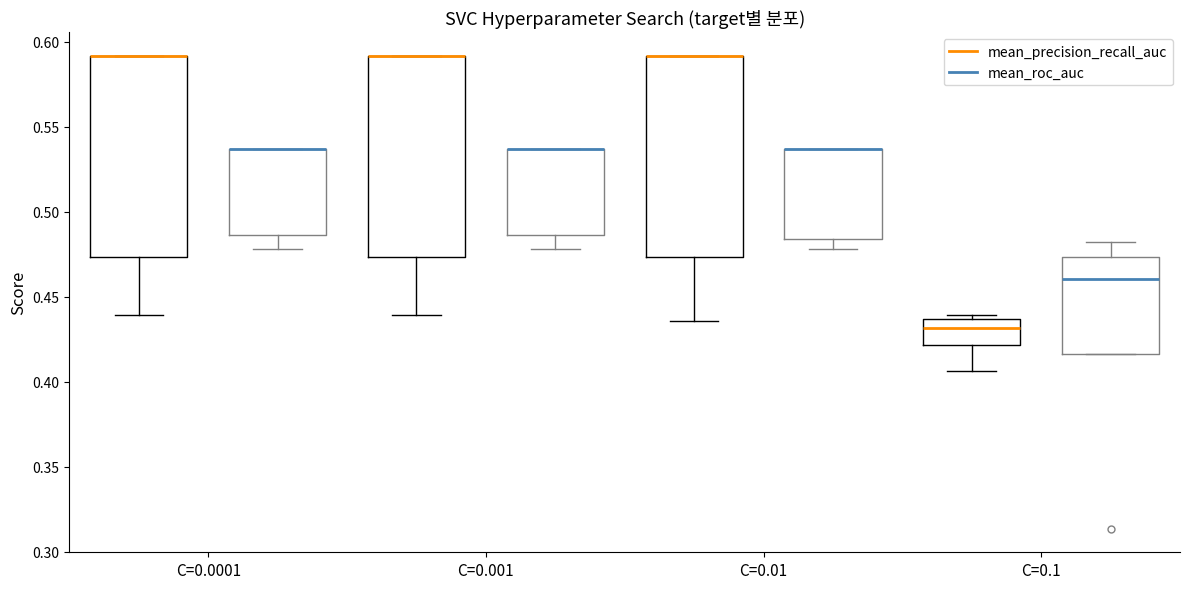

Reading left to right, read every box against the y-axis: the position of its median line, the range the box covers, and the ends of its whiskers. The values are not printed on the chart, so give them approximately, as read against the axis.

C=0.0001 (mean_precision_recall_auc): median 0.590 (drawn on the box's upper edge), box 0.475 to 0.590, whiskers 0.440 to 0.590
C=0.0001 (mean_roc_auc): median 0.535 (drawn on the box's upper edge), box 0.485 to 0.535, whiskers 0.480 to 0.535
C=0.001 (mean_precision_recall_auc): median 0.590 (drawn on the box's upper edge), box 0.475 to 0.590, whiskers 0.440 to 0.590
C=0.001 (mean_roc_auc): median 0.535 (drawn on the box's upper edge), box 0.485 to 0.535, whiskers 0.480 to 0.535
C=0.01 (mean_precision_recall_auc): median 0.590 (drawn on the box's upper edge), box 0.475 to 0.590, whiskers 0.435 to 0.590
C=0.01 (mean_roc_auc): median 0.535 (drawn on the box's upper edge), box 0.485 to 0.535, whiskers 0.480 to 0.535
C=0.1 (mean_precision_recall_auc): median 0.430, box 0.420 to 0.435, whiskers 0.405 to 0.440
C=0.1 (mean_roc_auc): median 0.460, box 0.415 to 0.475, whiskers 0.415 to 0.480